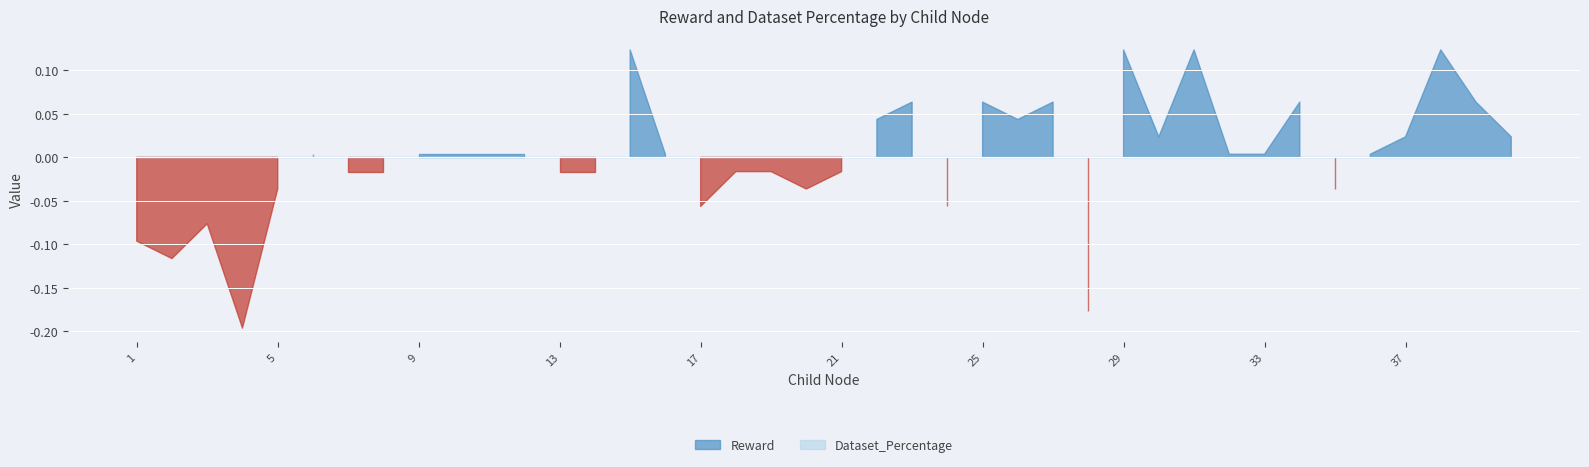

Rank the categories by Dataset_Percentage value from lowest to highest.

1, 2, 3, 4, 5, 6, 7, 8, 9, 10, 11, 12, 13, 14, 15, 16, 17, 18, 19, 20, 21, 22, 23, 24, 25, 26, 27, 28, 29, 30, 31, 32, 33, 34, 35, 36, 37, 38, 39, 40